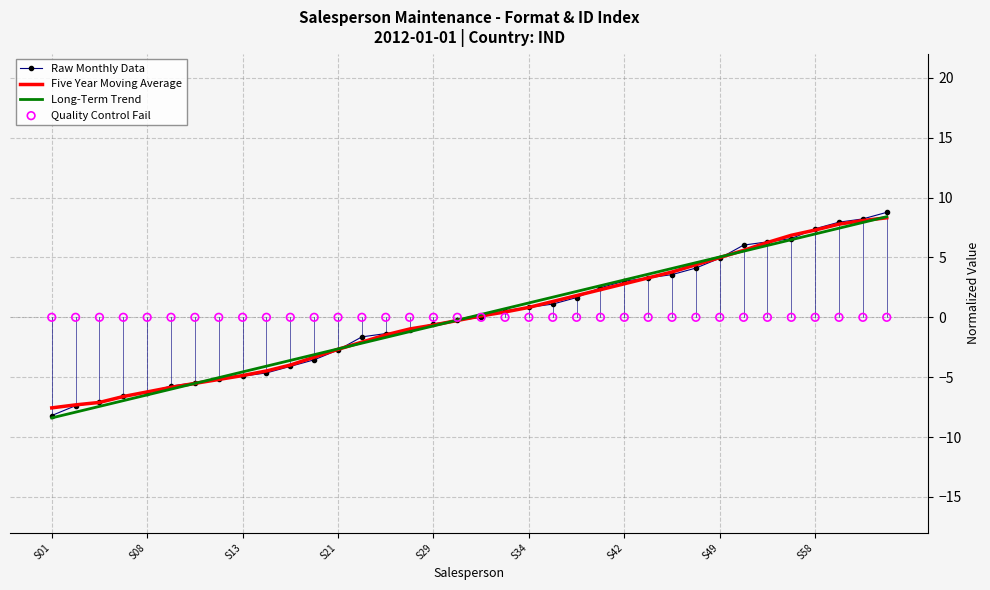

Which series has the largest total across all categories?

Five Year Moving Average